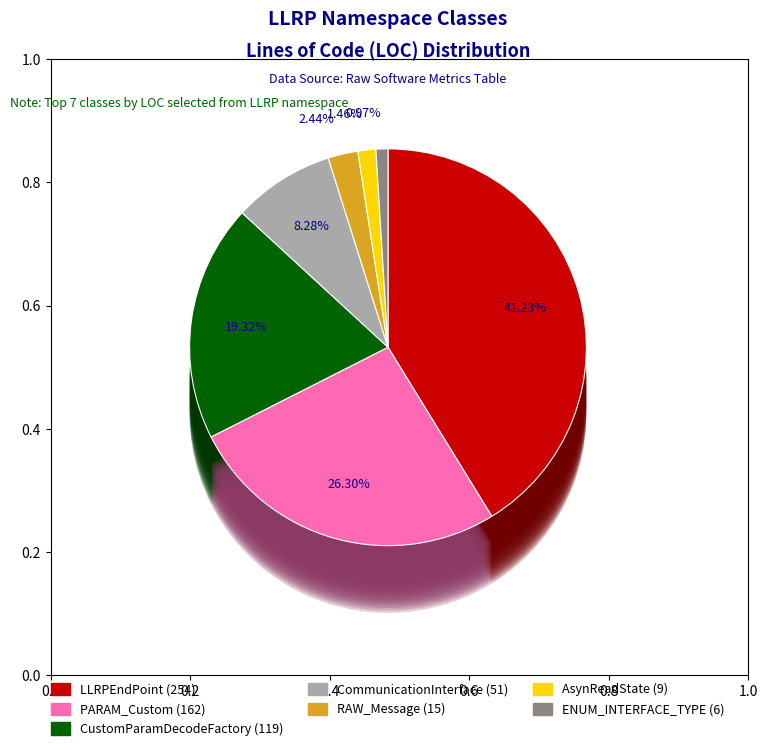

Combined, do RAW_Message and PARAM_Custom account for over 50%?

No